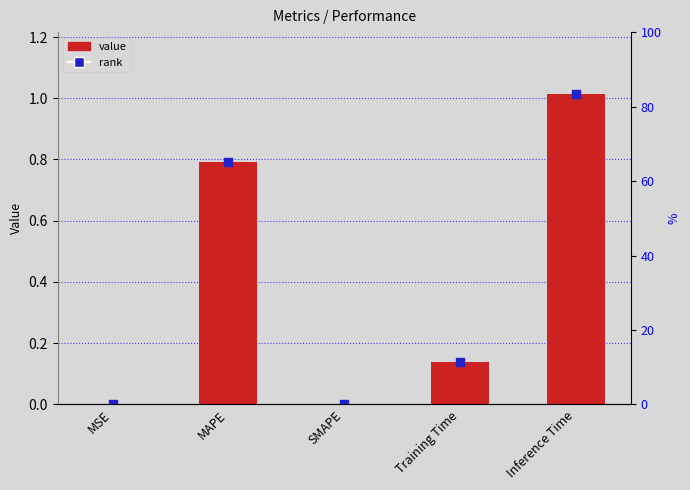

Between Inference Time and MAPE, which is larger?

Inference Time